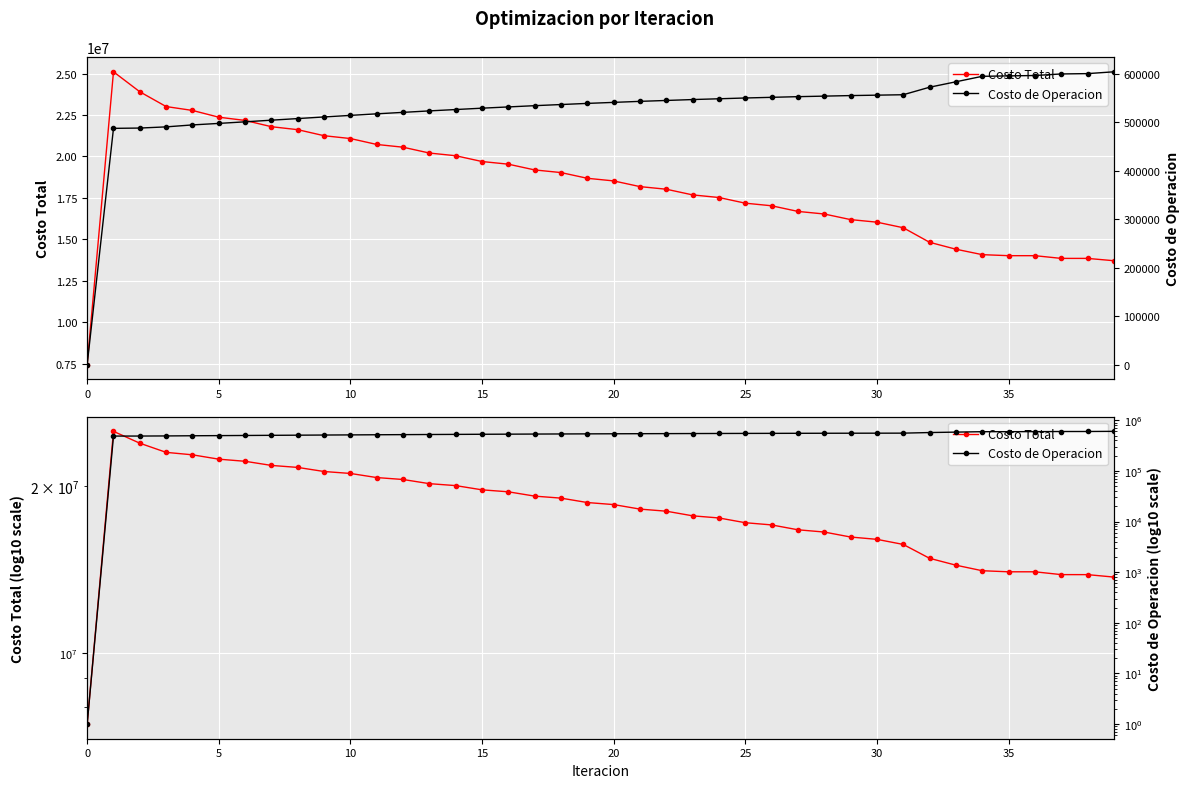

Is it true that Costo Total equals 5913271.5 at 18?

False